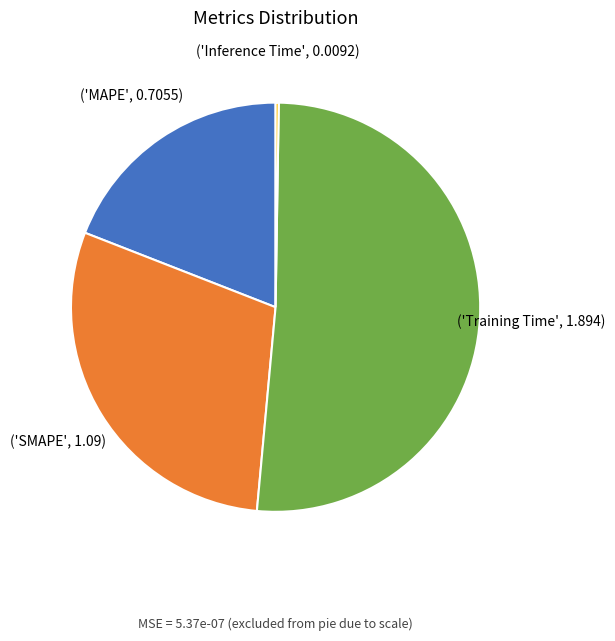

Is there a majority slice in this chart?

Yes